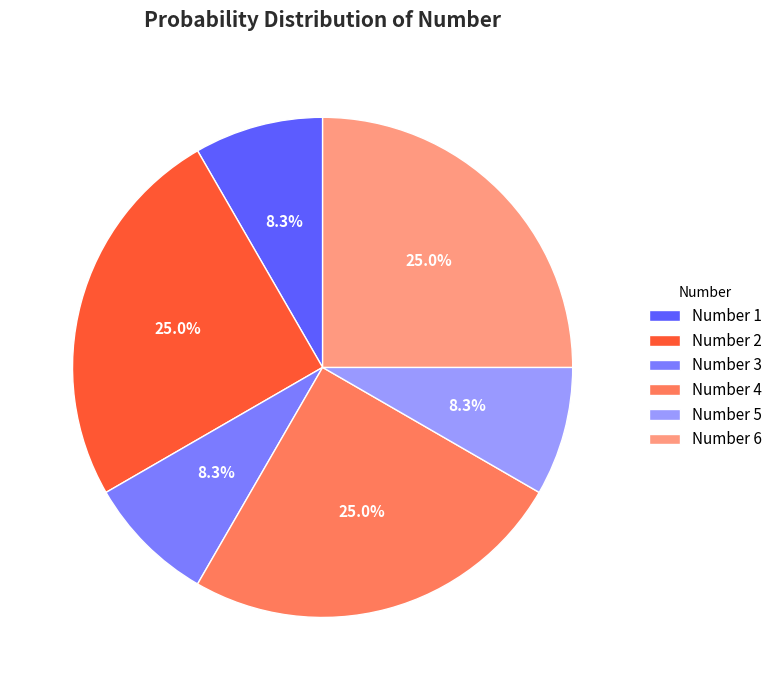

Is there a majority slice in this chart?

No